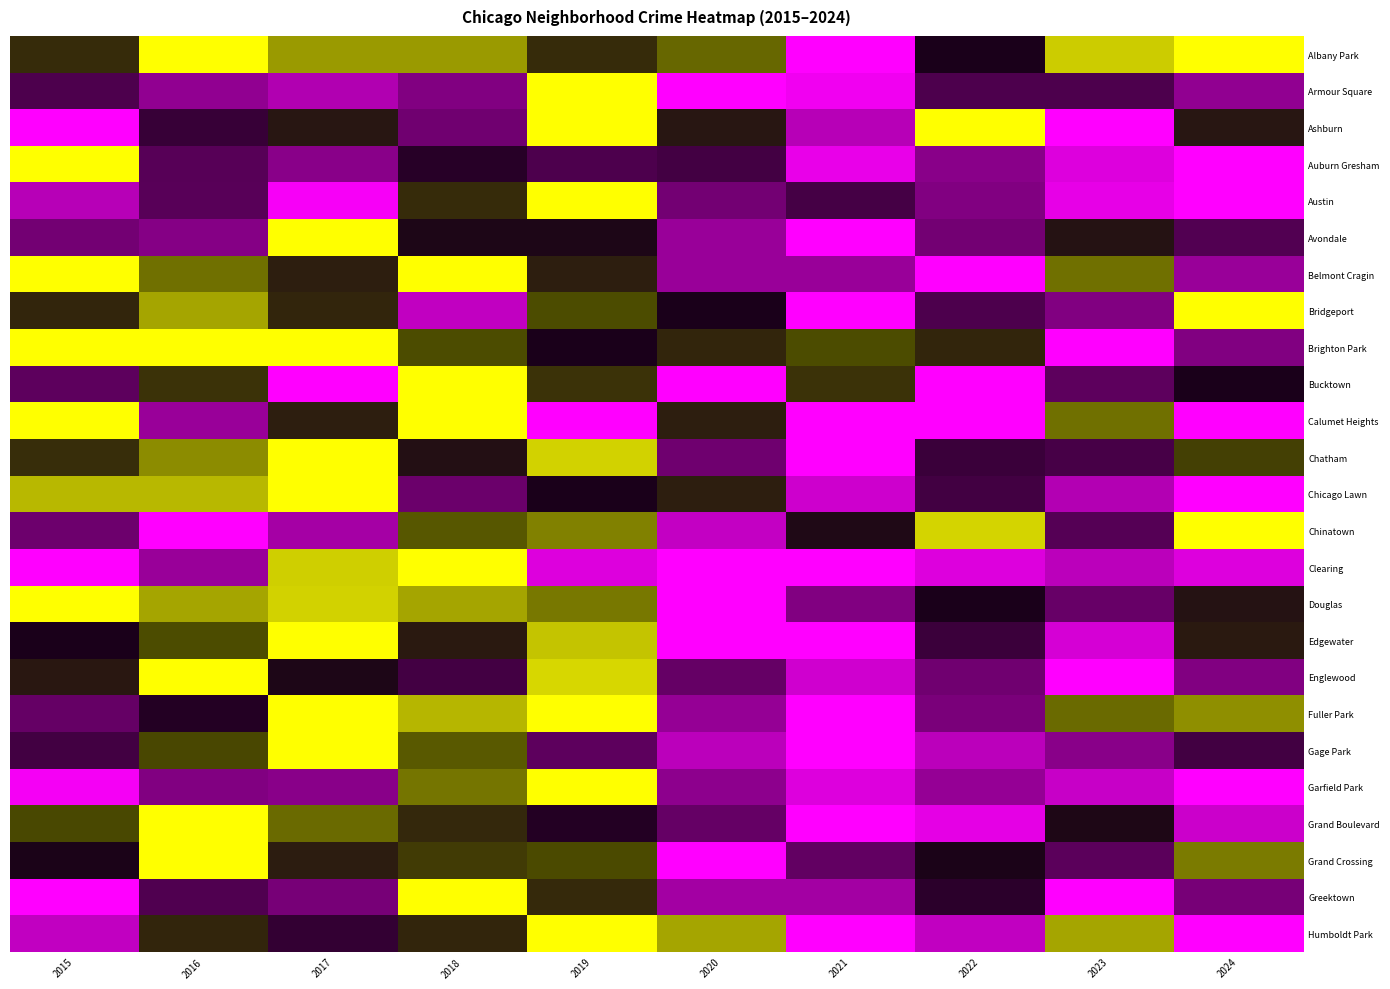

At 2016, list the series in order from largest to smallest.

Englewood, Grand Crossing, Grand Boulevard, Albany Park, Brighton Park, Chicago Lawn, Douglas, Bridgeport, Chatham, Belmont Cragin, Edgewater, Gage Park, Bucktown, Humboldt Park, Fuller Park, Ashburn, Greektown, Auburn Gresham, Austin, Garfield Park, Avondale, Armour Square, Clearing, Calumet Heights, Chinatown